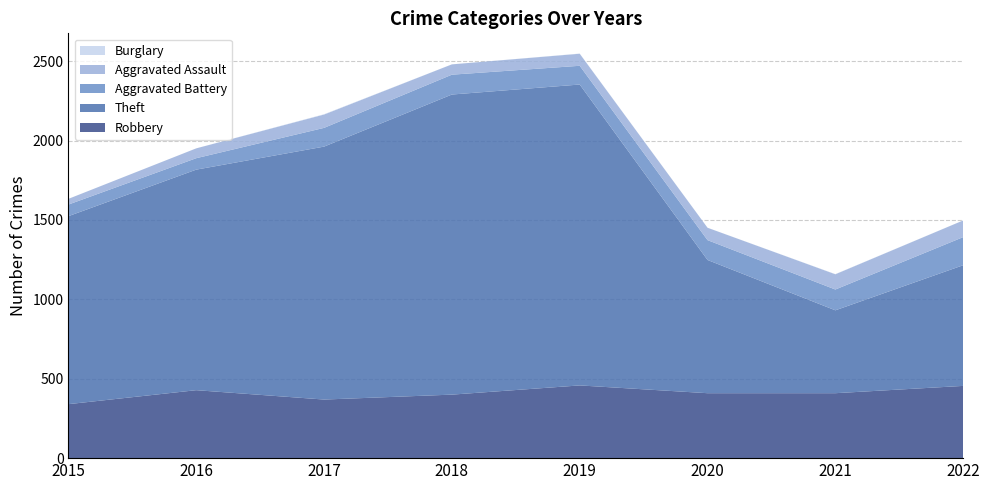

Reading right to left, list all the values displayed in this chart.

Robbery: 2022=455	2021=409	2020=409	2019=458	2018=400	2017=369	2016=428	2015=340
Theft: 2022=760	2021=522	2020=839	2019=1895	2018=1890	2017=1593	2016=1389	2015=1184
Aggravated Battery: 2022=177	2021=131	2020=125	2019=118	2018=125	2017=118	2016=72	2015=73
Aggravated Assault: 2022=105	2021=96	2020=78	2019=76	2018=65	2017=84	2016=62	2015=36
Burglary: 2022=0	2021=1	2020=0	2019=1	2018=0	2017=2	2016=0	2015=0